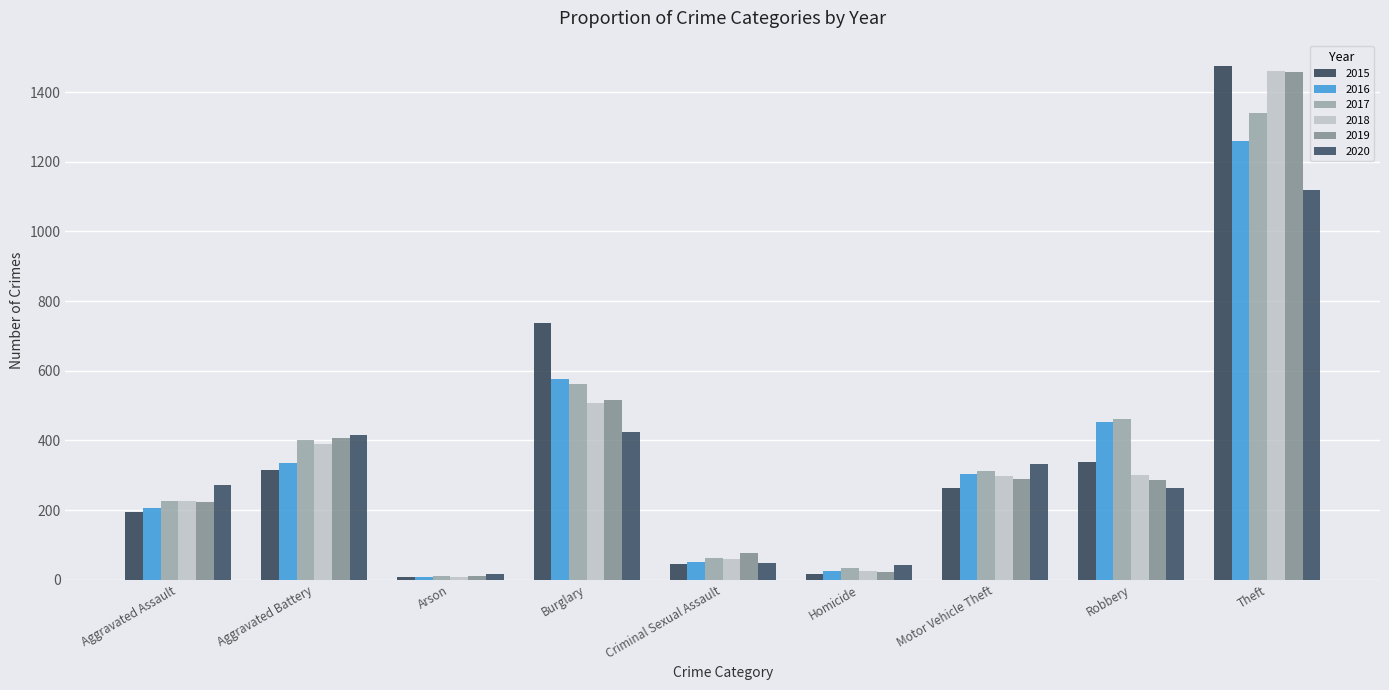

What is the greatest value displayed?

1474